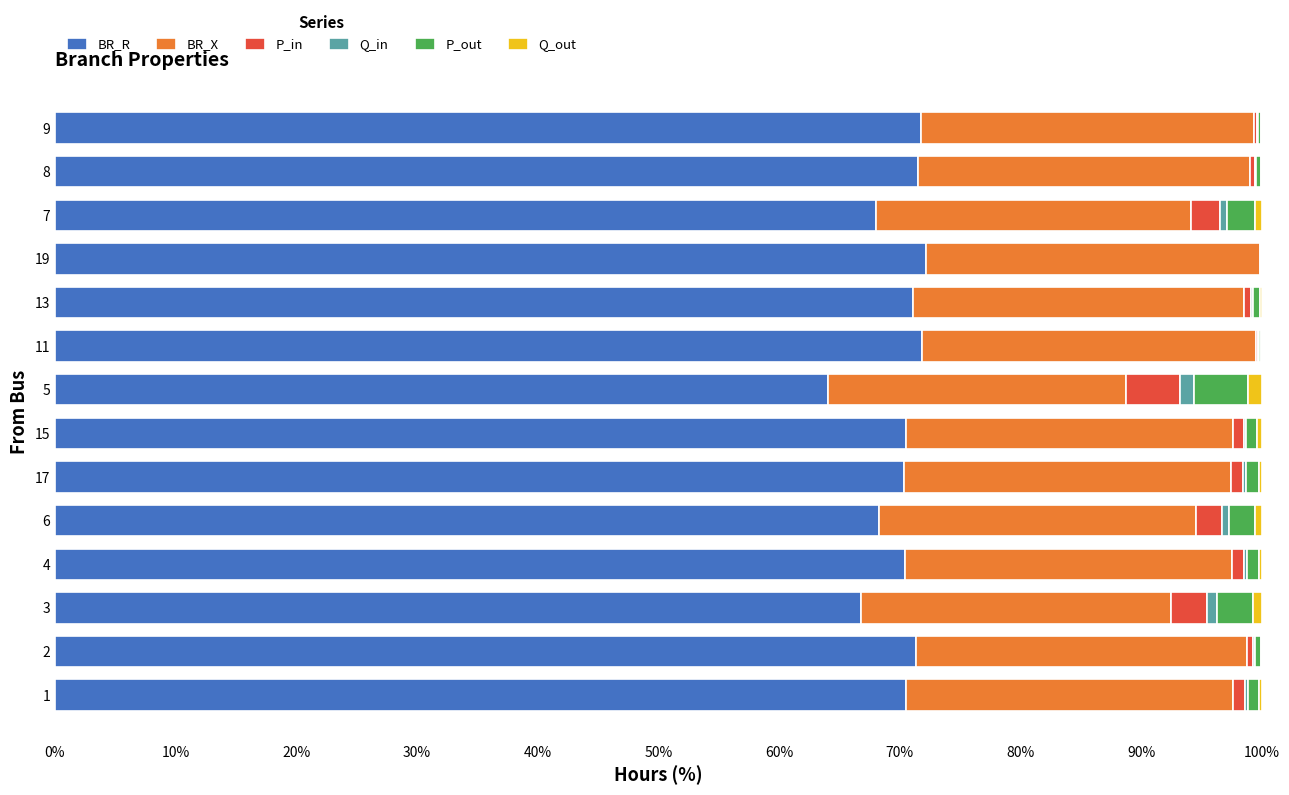

What is the sum of all BR_R values?

978.6